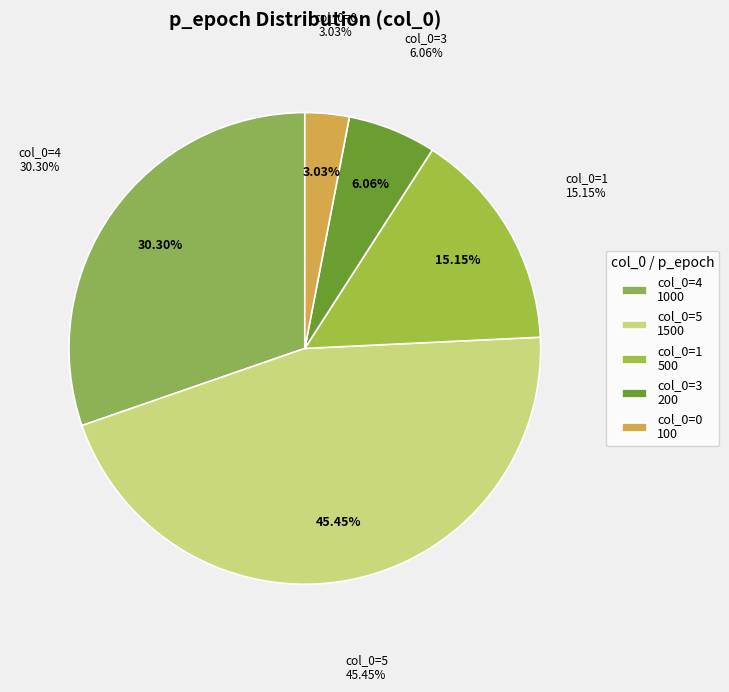

Do 4 and 2 together represent more than half of the pie?

No